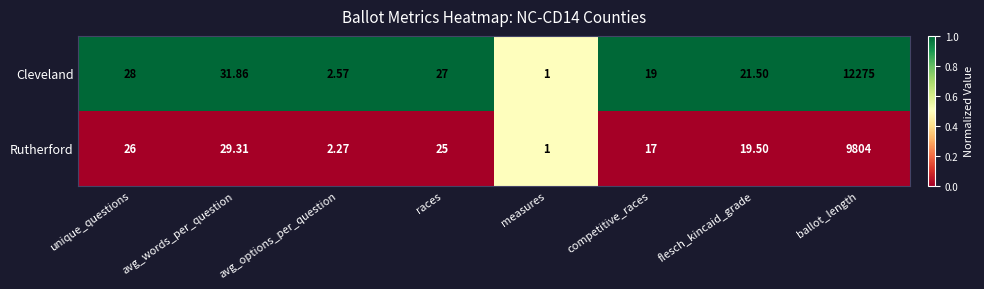

Rank the series by their average value, from lowest to highest.

Rutherford, Cleveland